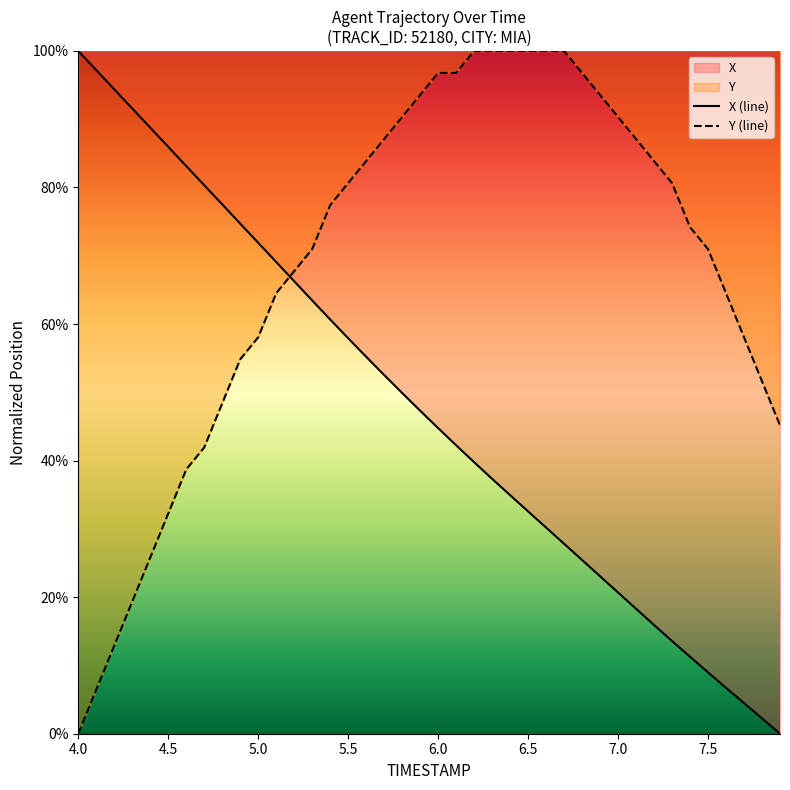

True or false: Y (line) and X (line) intersect in this chart.

True